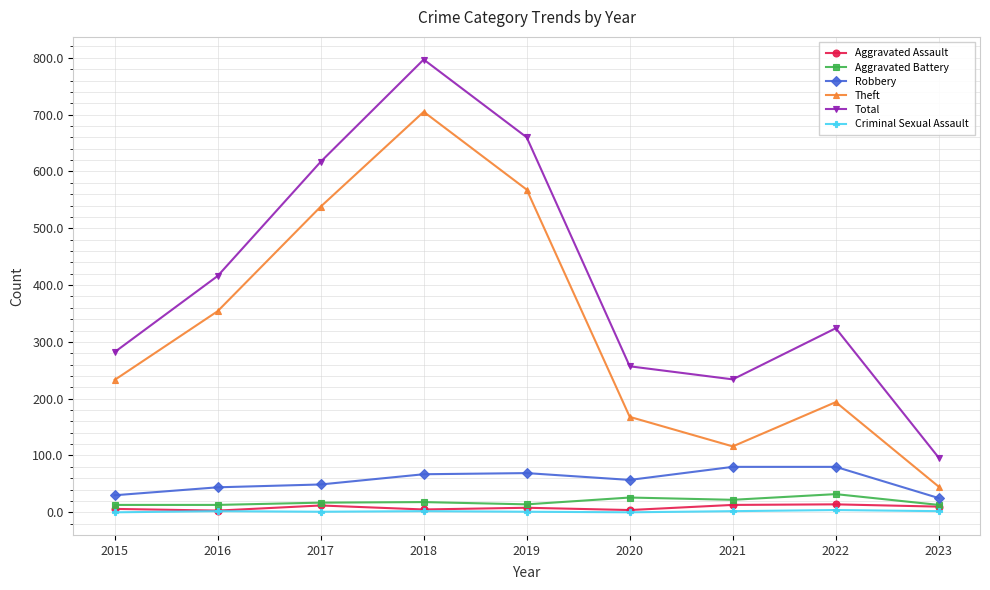

True or false: Theft and Aggravated Assault cross at least once.

False